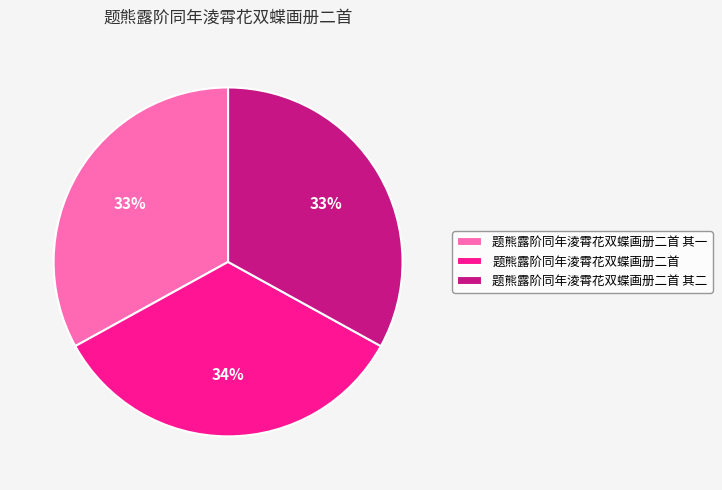

To the nearest percent, what is the average slice percentage?

33%